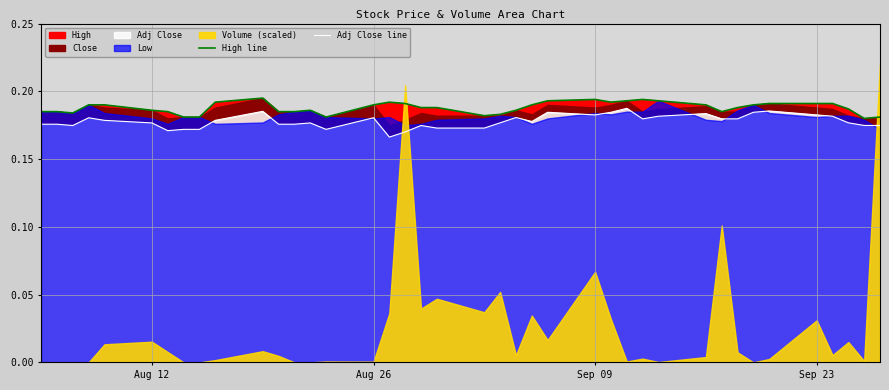

At how many categories does at least one series exceed 0?

40